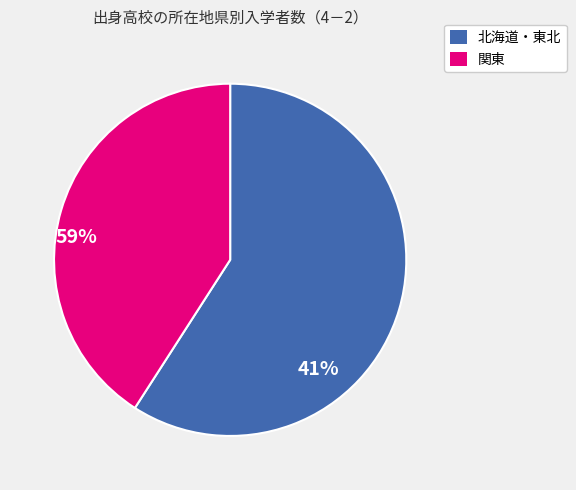

The 北海道・東北 slice represents 72% of the pie. True or false?

False